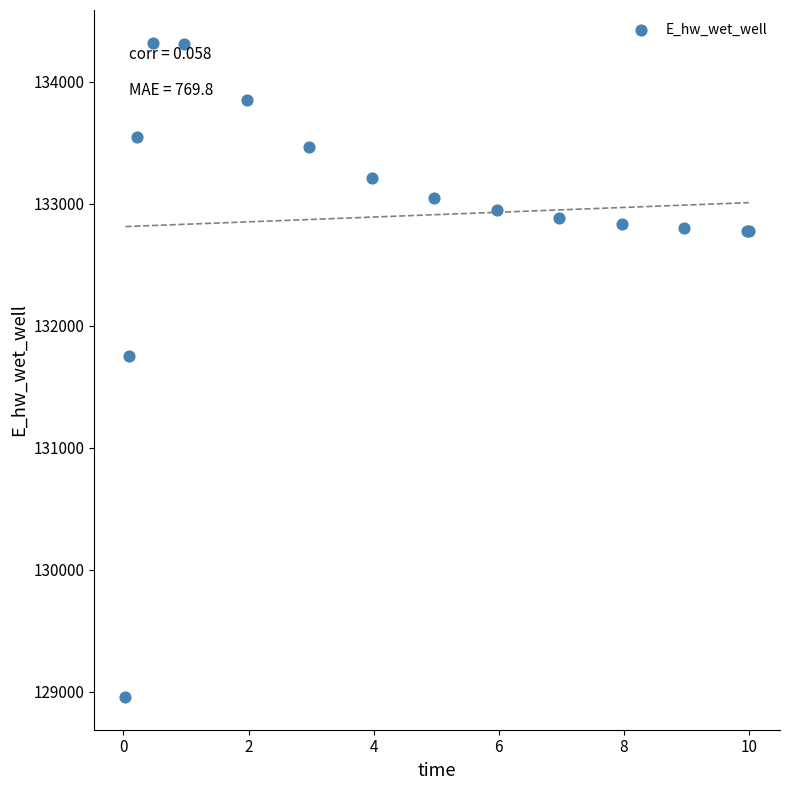

What Y value in the scatter plot is closest to 131638?

131754.1